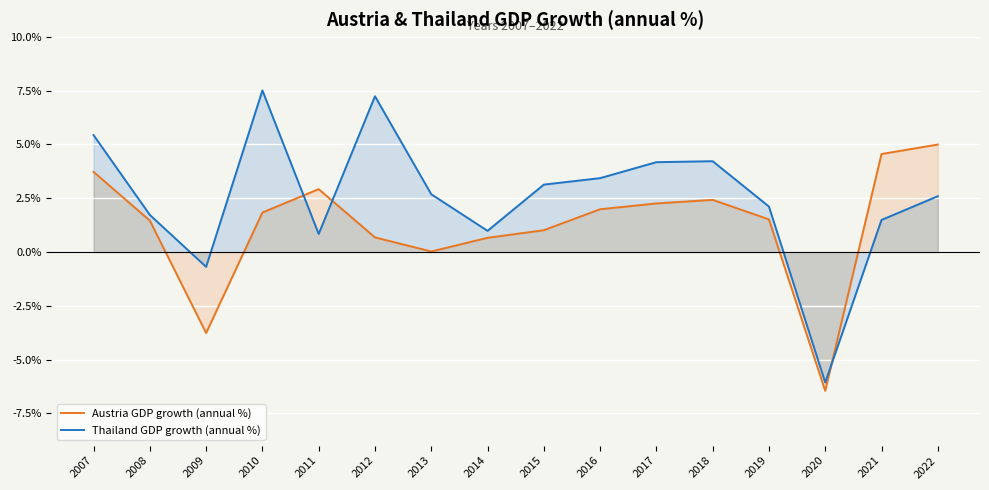

Which series ends up on top after the final intersection of Austria GDP growth (annual %) and Thailand GDP growth (annual %)?

Austria GDP growth (annual %)